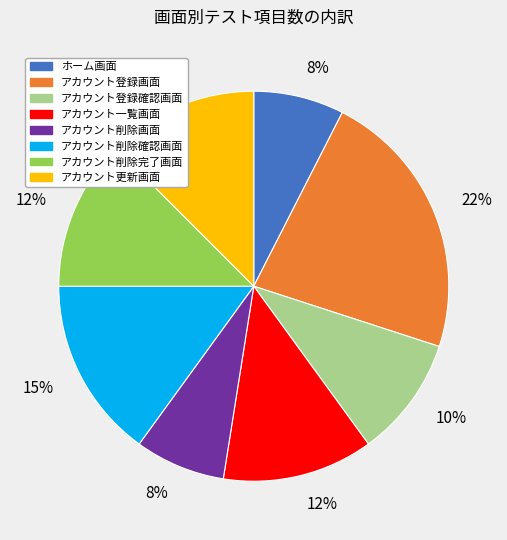

Which category has the biggest portion of the pie?

アカウント登録画面